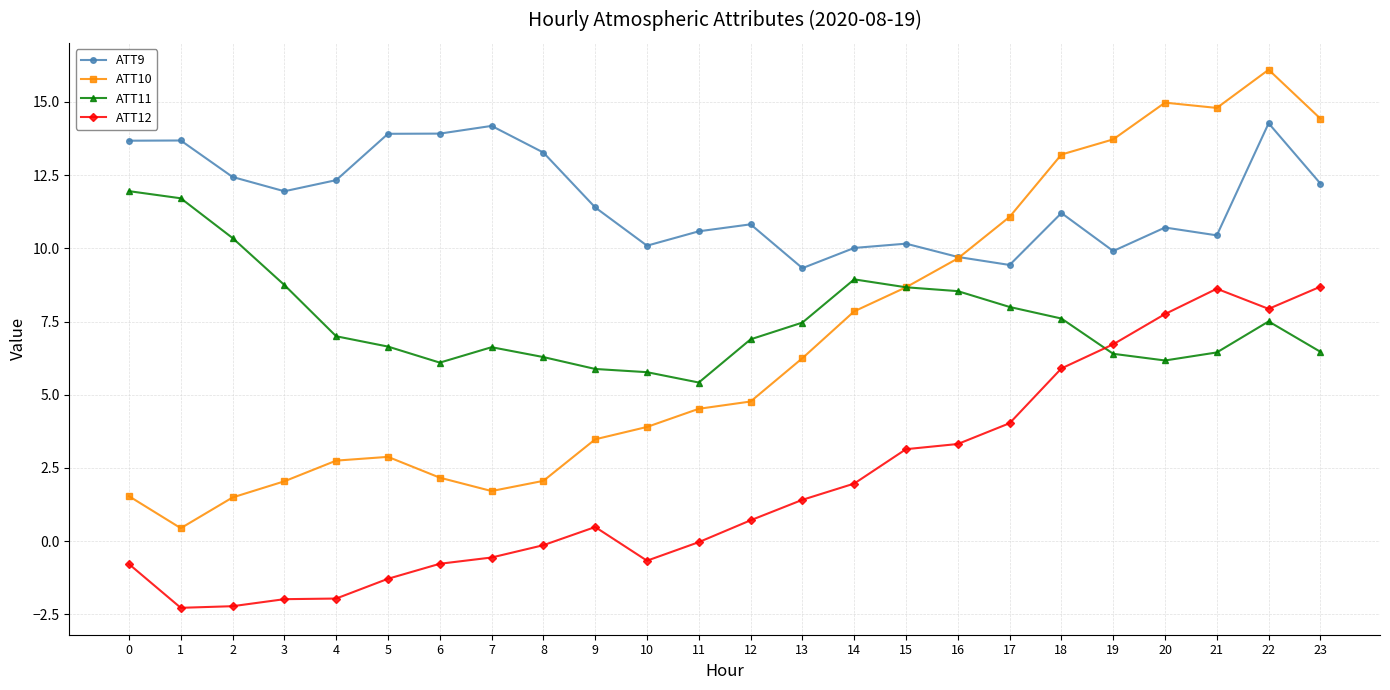

What value does the ATT11 series have at 23?

6.5